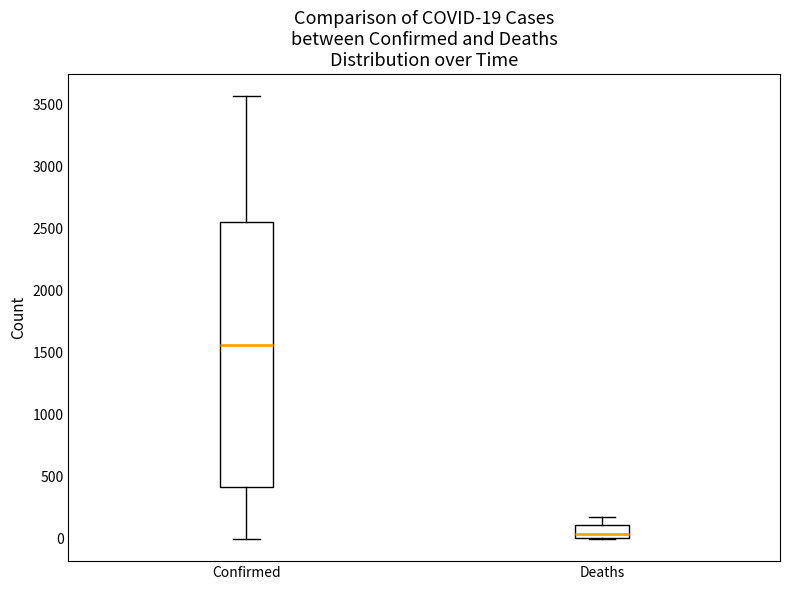

Comparing the boxes themselves (not the whiskers), which one is the tallest?

Confirmed